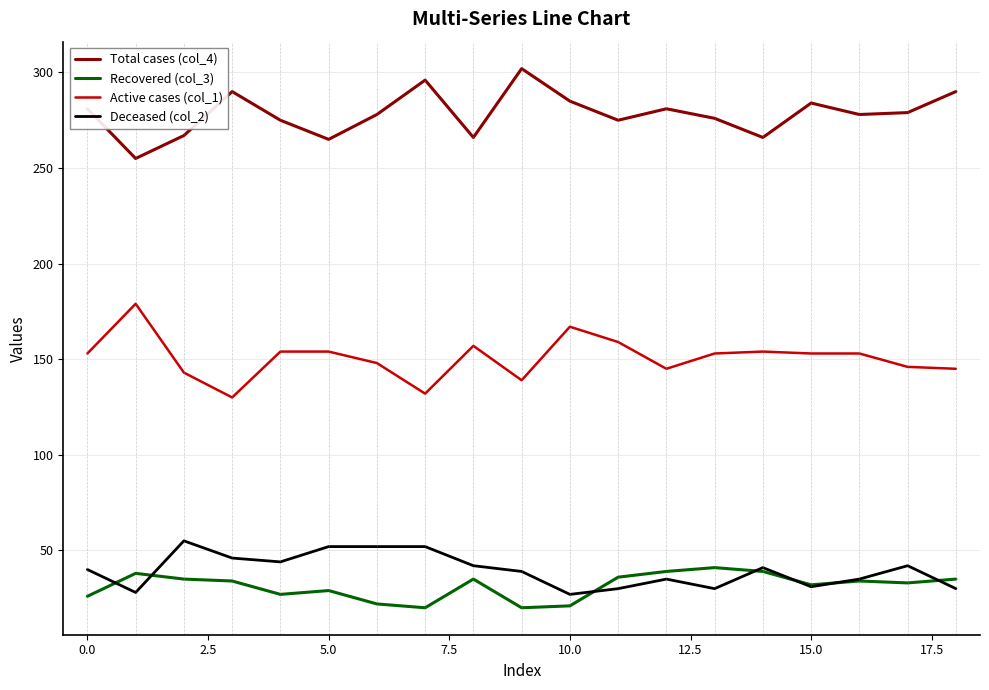

True or false: Total cases (col_4) and Recovered (col_3) intersect in this chart.

False